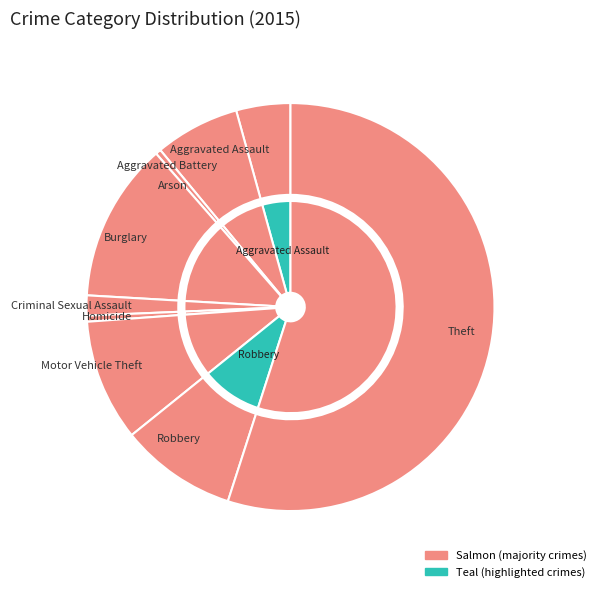

Is the sum of Burglary and Arson greater than half?

No